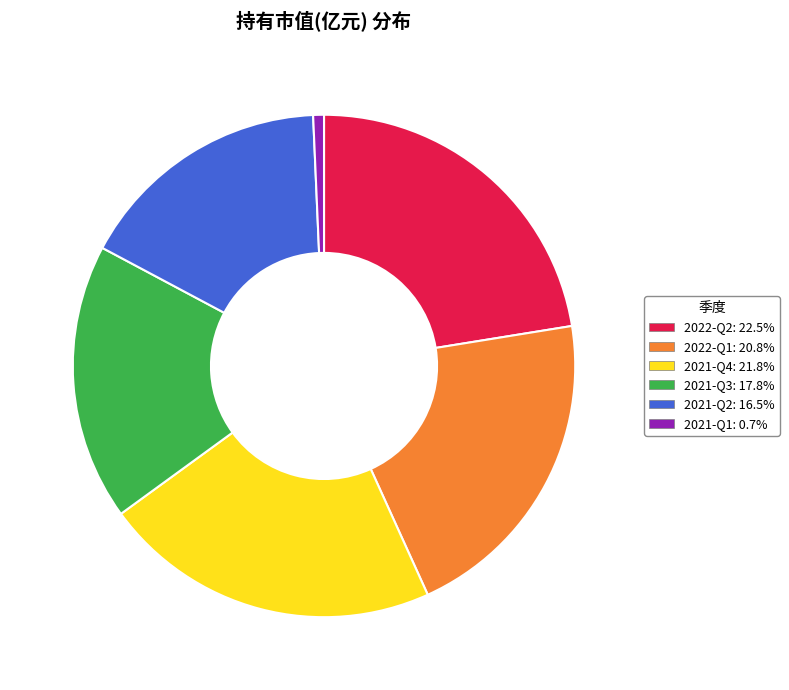

Between 2021-Q1 and 2021-Q2, which is larger?

2021-Q2